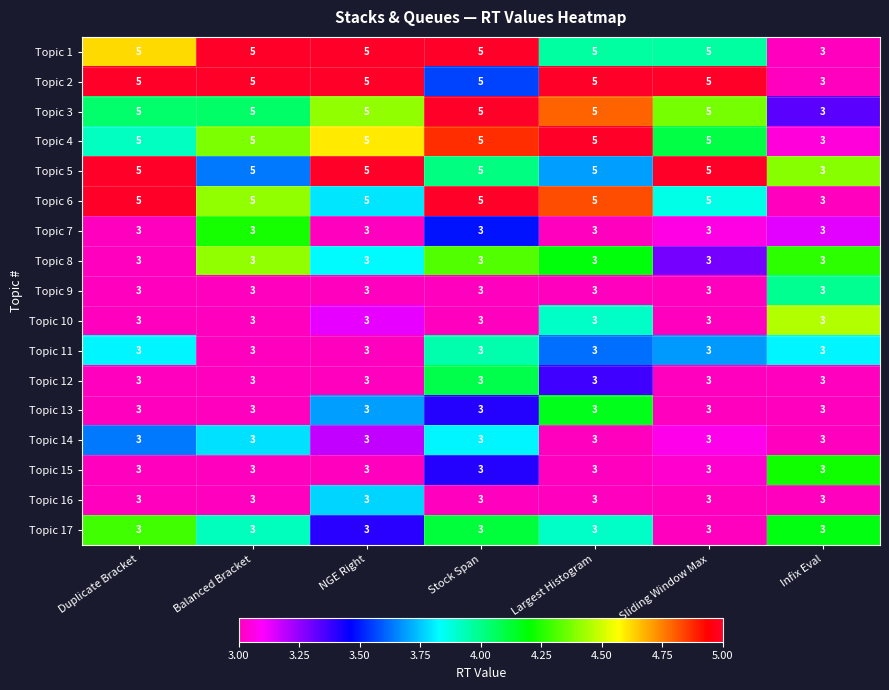

Count the number of data series in this chart.

17